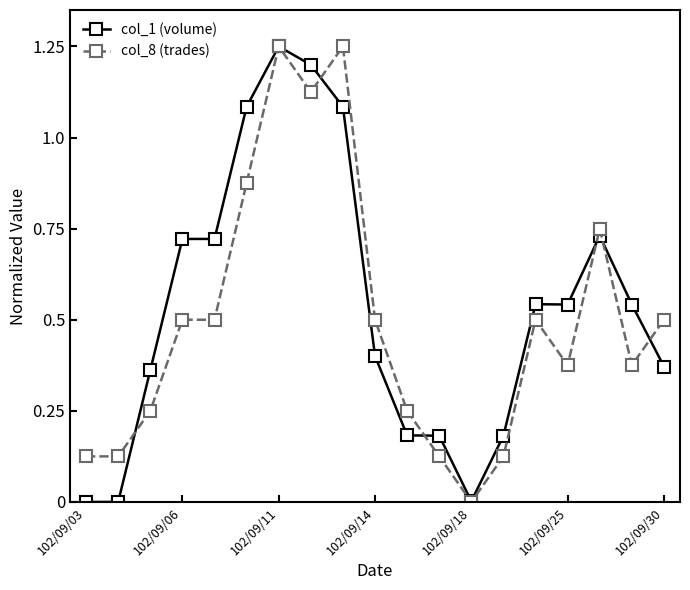

At which category is the sum across all series the highest?

102/09/11